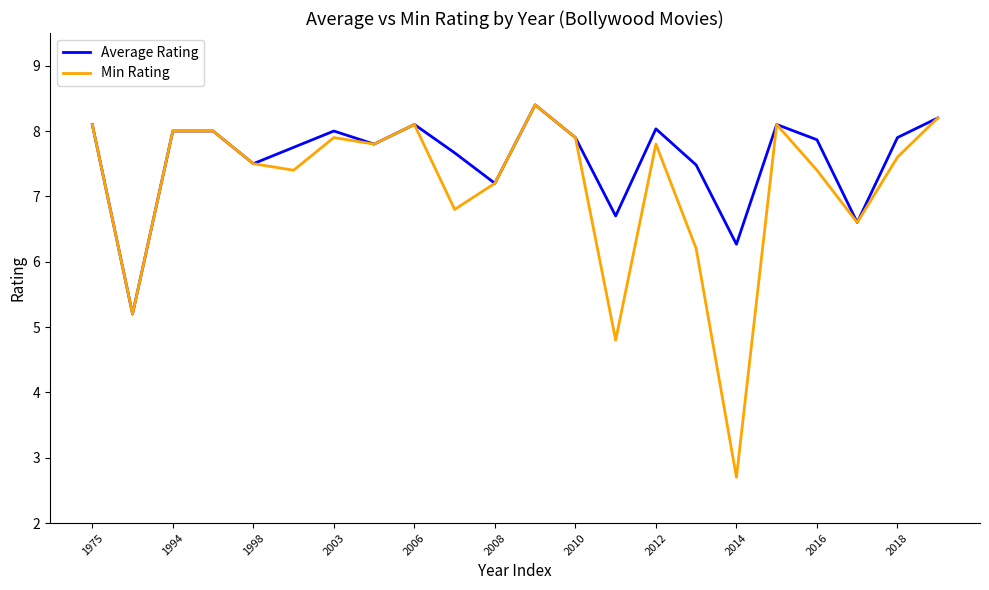

Which series has the largest total across all categories?

Average Rating